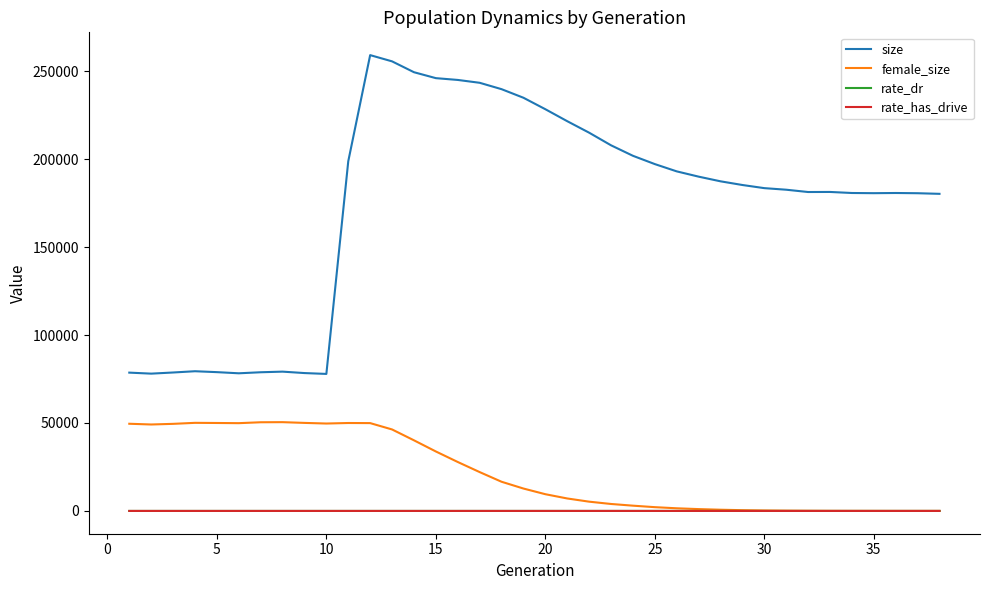

Which series has the widest spread of values?

size